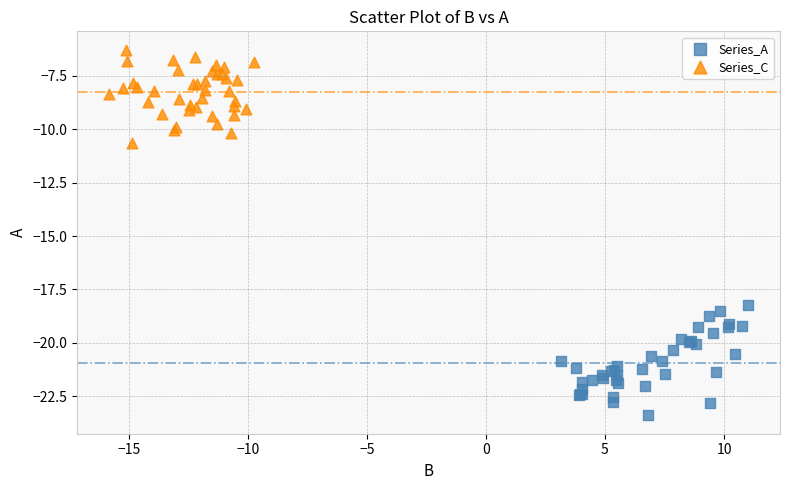

Which series contains the highest Y value?

Series_C